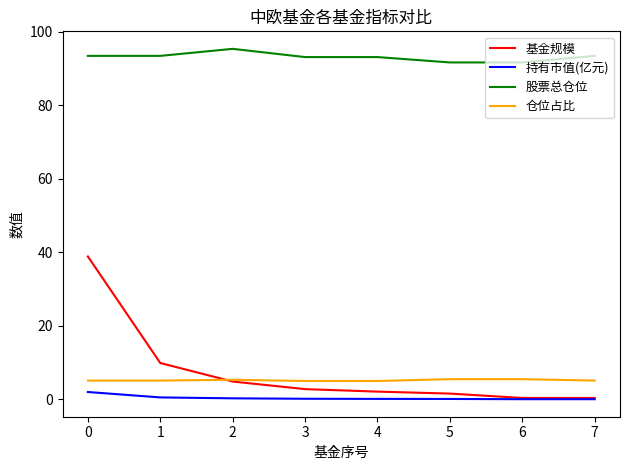

The 持有市值(亿元) series shows 0.1 at 5. True or false?

True